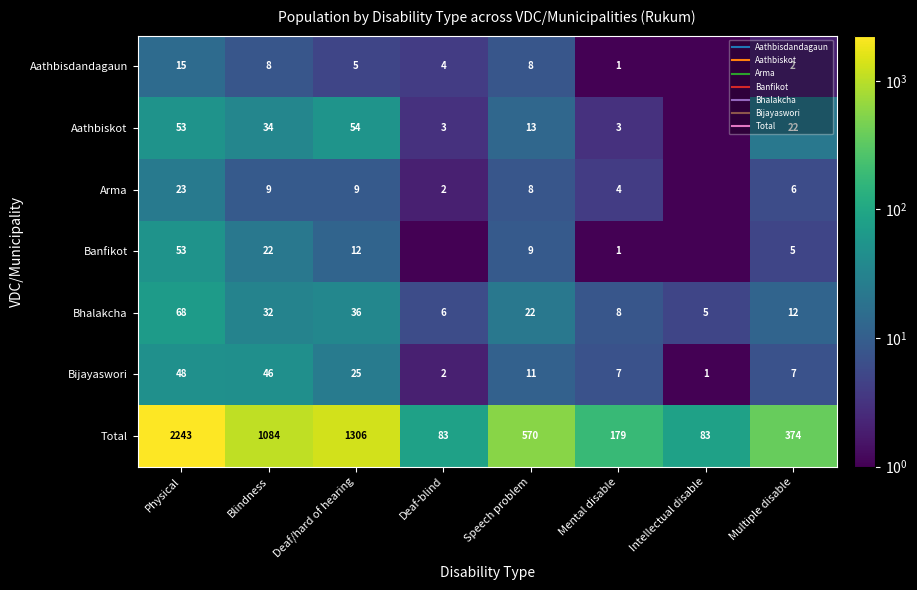

Rank the series by their maximum value, from highest to lowest.

Total, Bhalakcha, Aathbiskot, Banfikot, Bijayaswori, Arma, Aathbisdandagaun